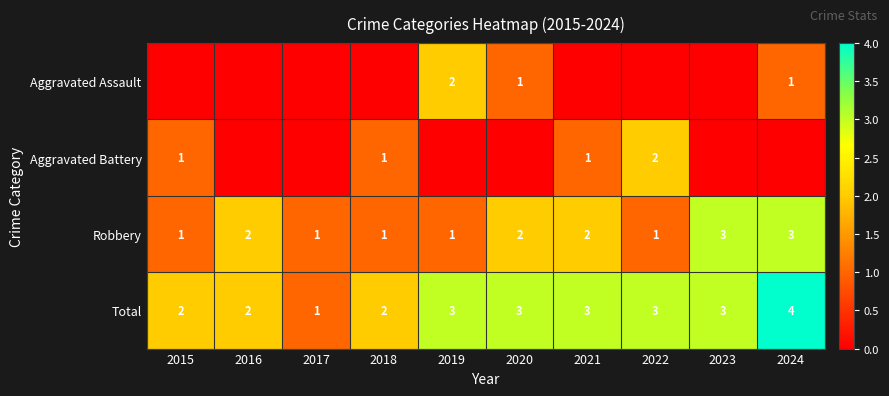

How many Robbery values are between 1 and 2?

8